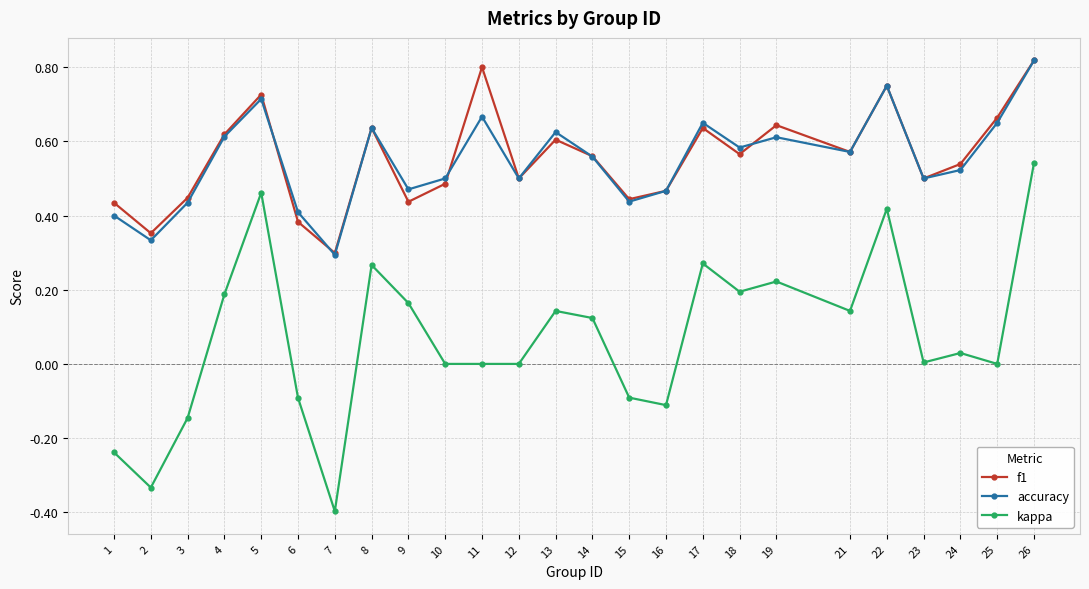

True or false: accuracy and kappa cross at least once.

False